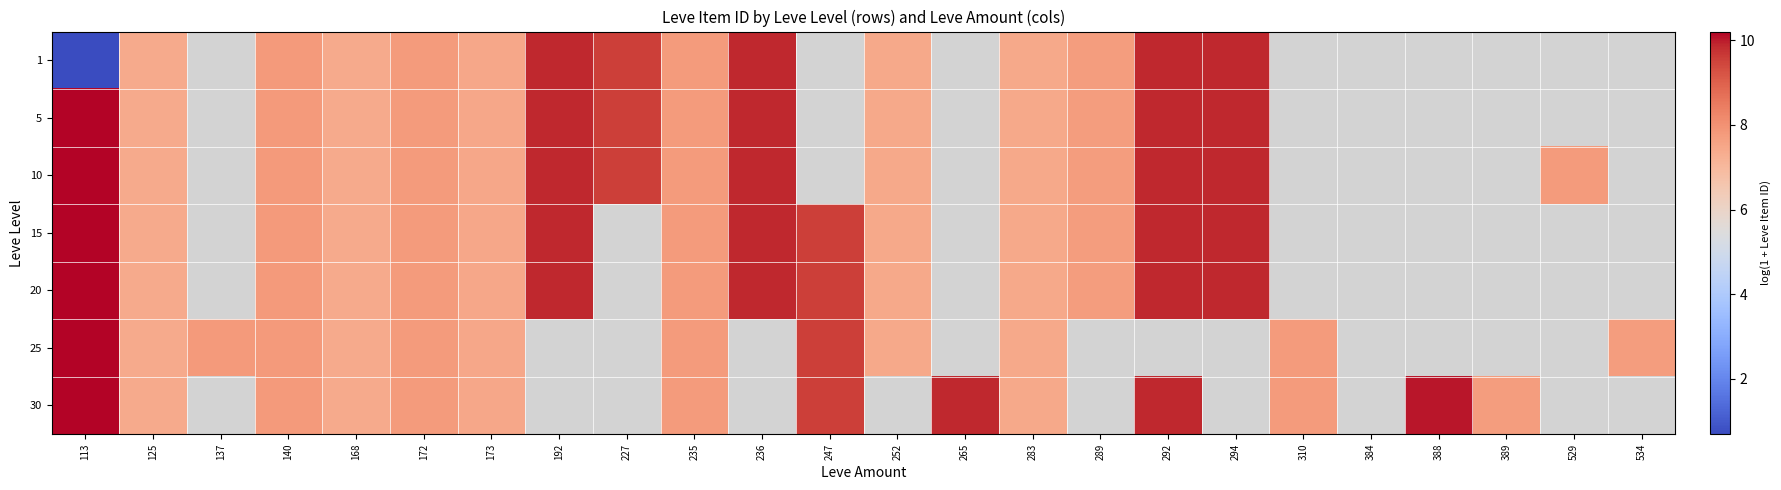

What is the minimum value shown in the chart?

0.7